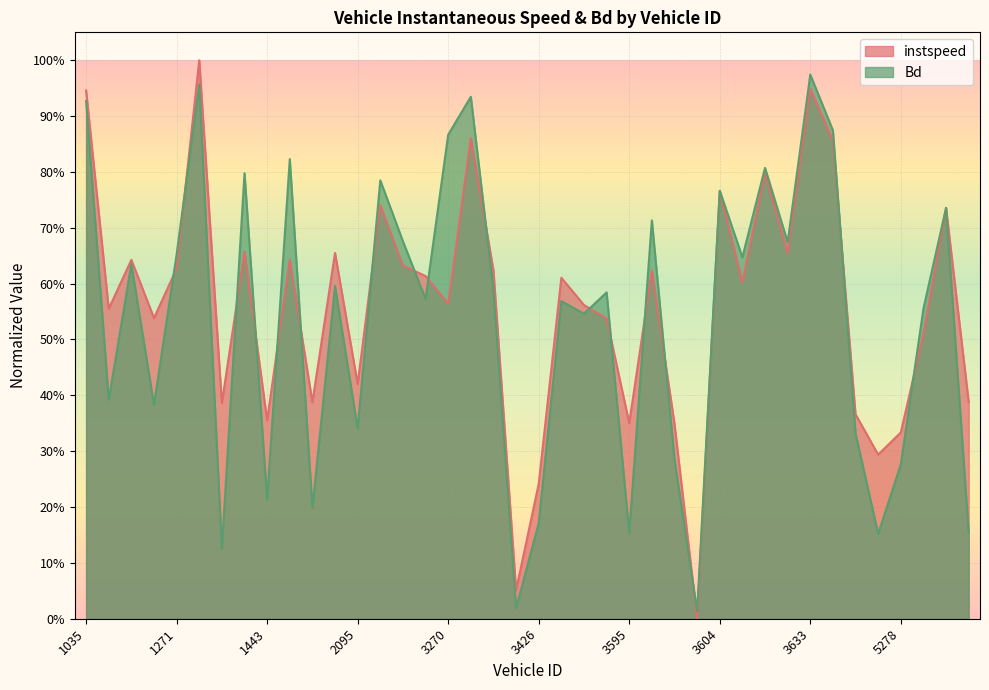

Where is instspeed nearest to the value 0?

3603